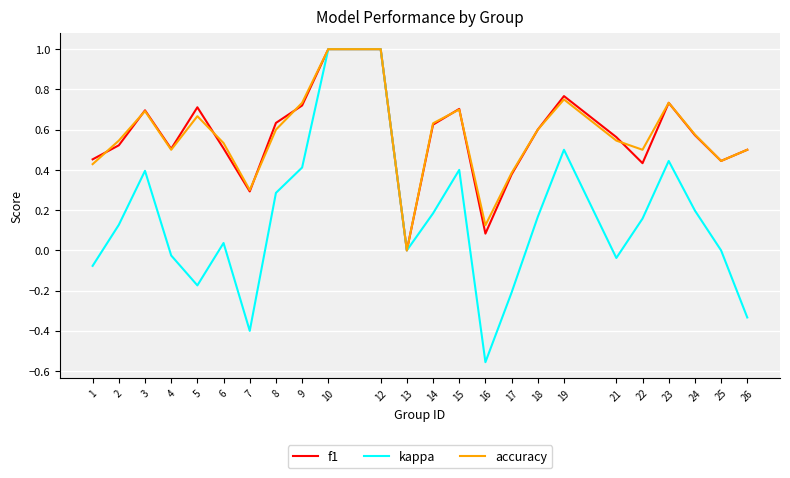

The value of accuracy at 19 is 1.3. True or false?

False